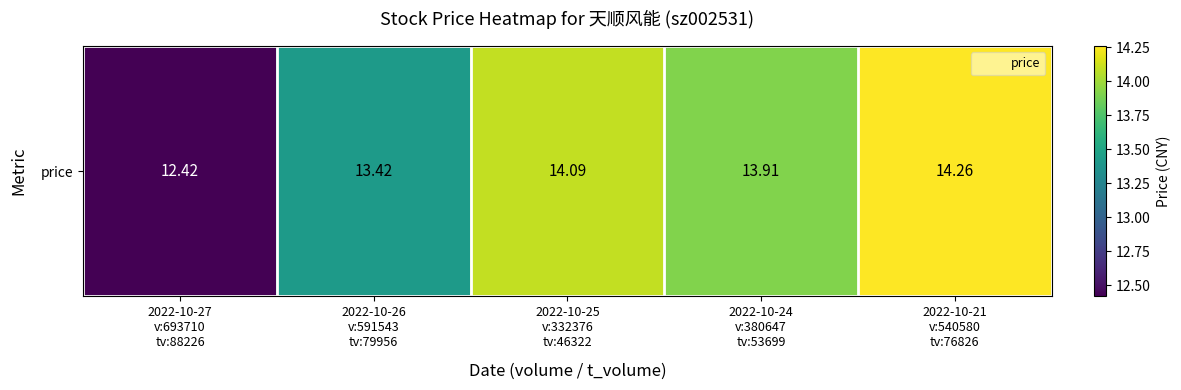

How many series are shown in this chart?

1